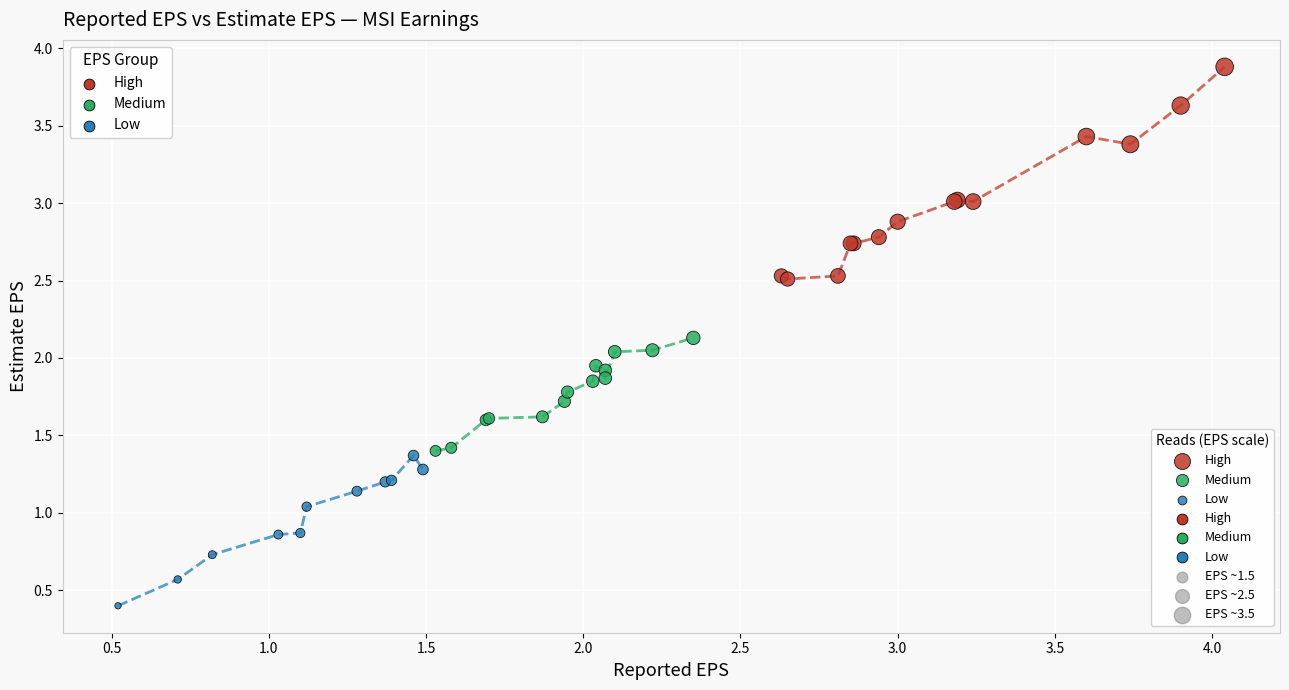

Which series has the widest spread of Y values?

High